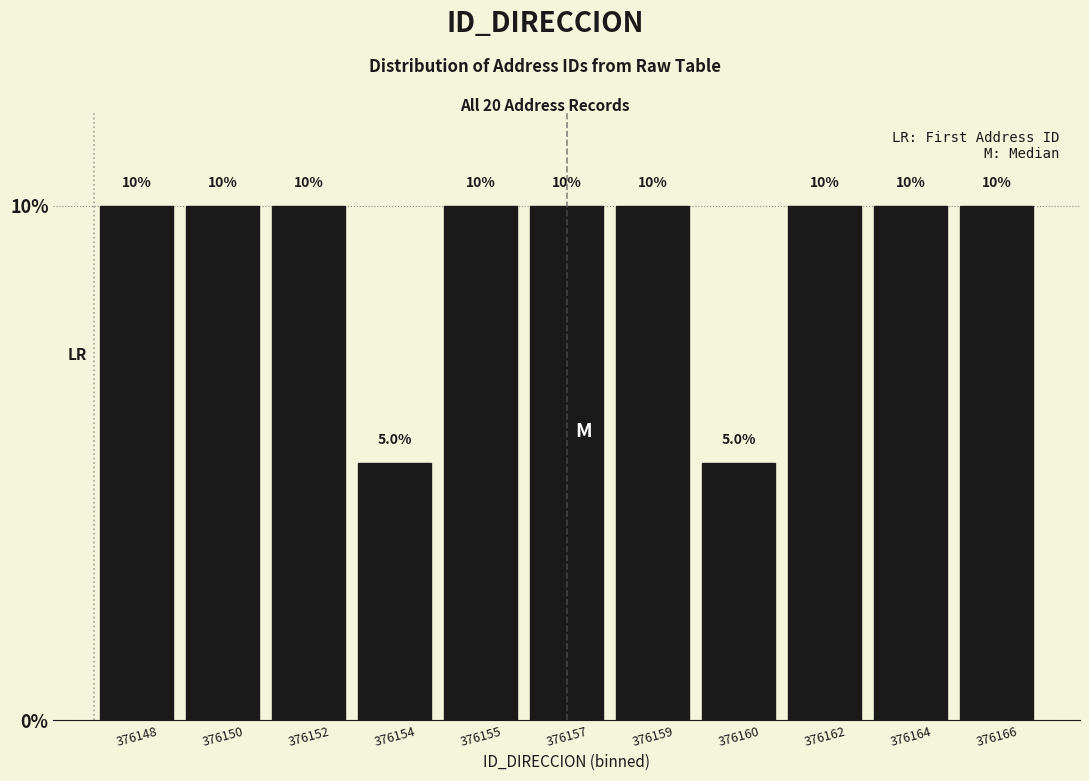

Reading right to left, what are all the values shown in this chart?

376166=10	376164=10	376162=10	376160=5	376159=10	376157=10	376155=10	376154=5	376152=10	376150=10	376148=10